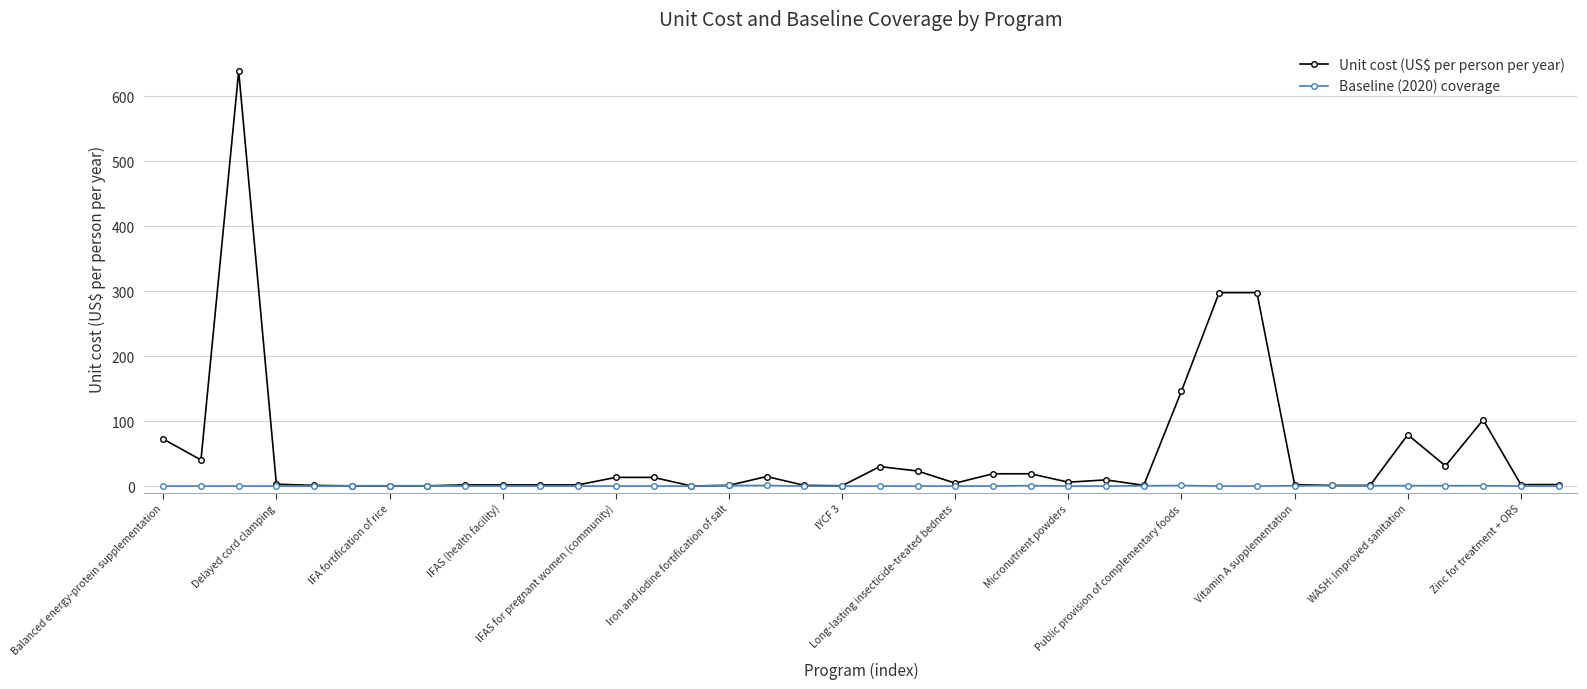

True or false: Unit cost (US$ per person per year) has more than 0 points higher than both neighbors.

True